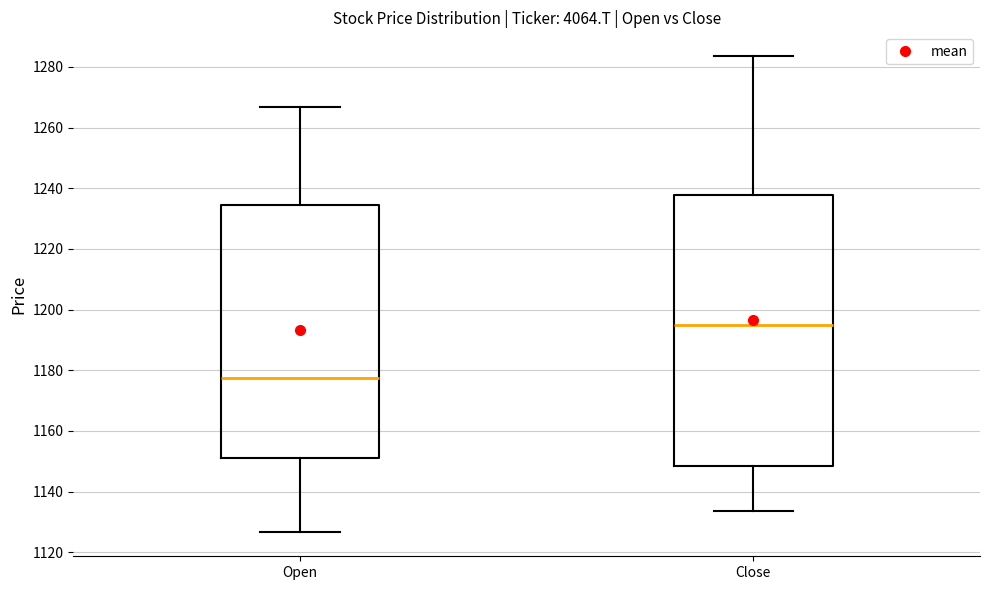

Which box has the highest median line?

Close